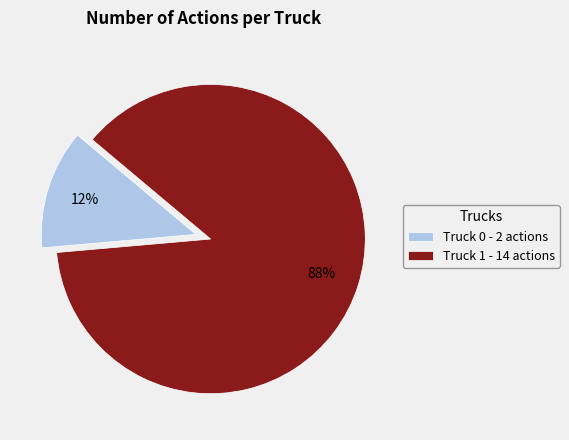

Is it true that Truck 1 is 88% of the pie?

True